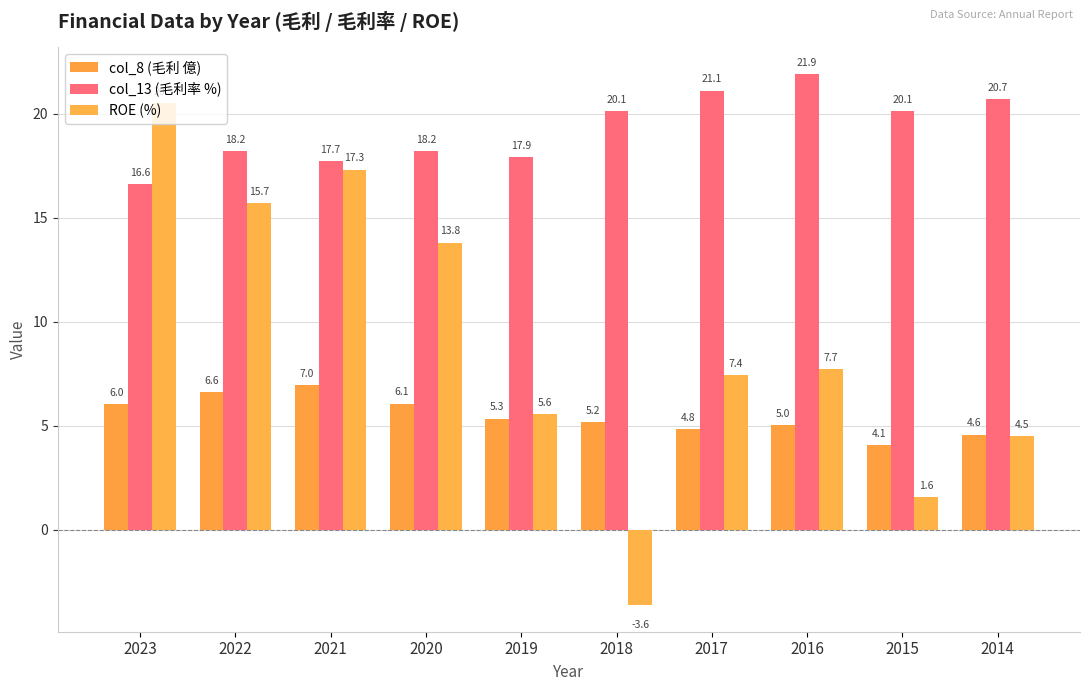

Is it true that col_13 (毛利率 %) equals 32.0 at 2017?

False